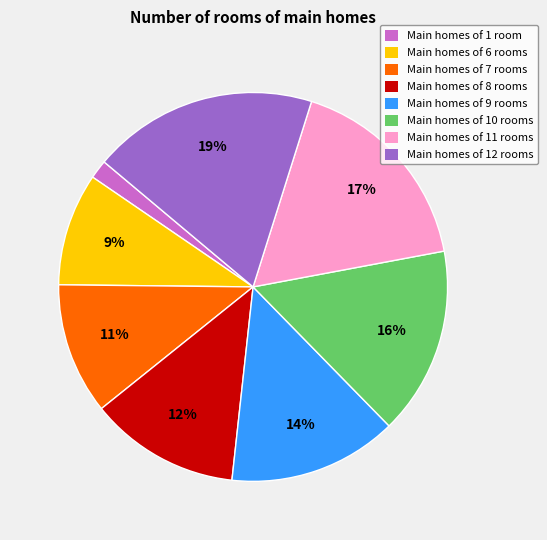

Count the number of slices in the pie.

8